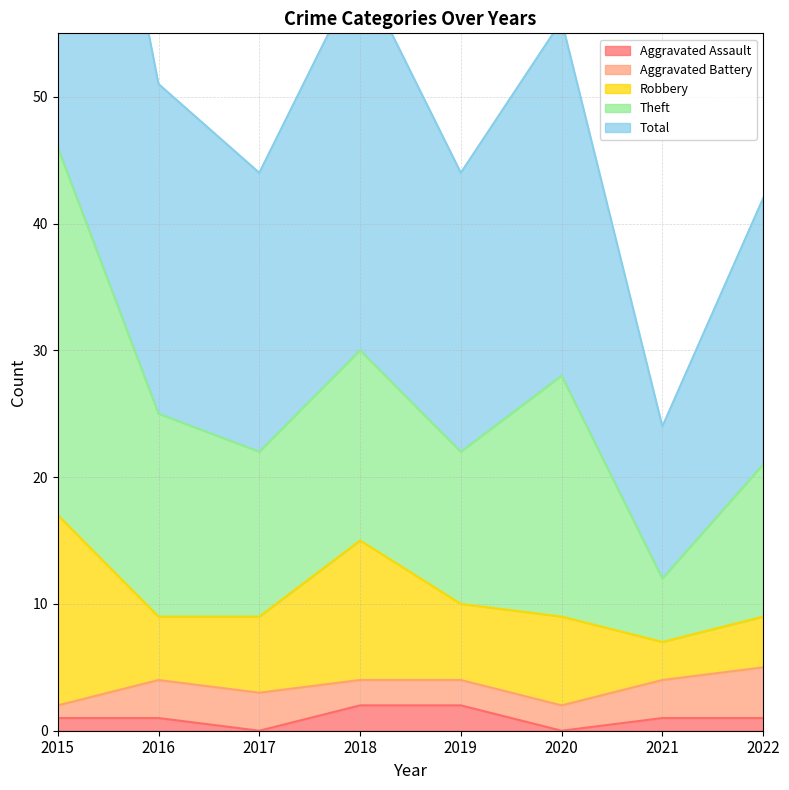

Which series has the largest total across all categories?

Total